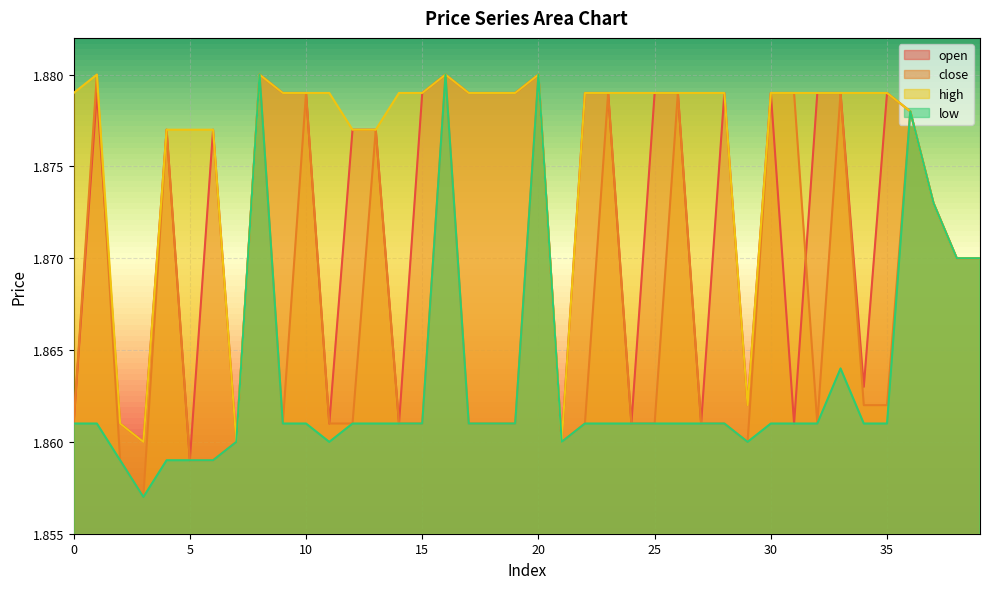

Reading right to left, transcribe all the data shown in this chart.

open: 39=1.9	38=1.9	37=1.9	36=1.9	35=1.9	34=1.9	33=1.9	32=1.9	31=1.9	30=1.9	29=1.9	28=1.9	27=1.9	26=1.9	25=1.9	24=1.9	23=1.9	22=1.9	21=1.9	20=1.9	19=1.9	18=1.9	17=1.9	16=1.9	15=1.9	14=1.9	13=1.9	12=1.9	11=1.9	10=1.9	9=1.9	8=1.9	7=1.9	6=1.9	5=1.9	4=1.9	3=1.9	2=1.9	1=1.9	0=1.9
close: 39=1.9	38=1.9	37=1.9	36=1.9	35=1.9	34=1.9	33=1.9	32=1.9	31=1.9	30=1.9	29=1.9	28=1.9	27=1.9	26=1.9	25=1.9	24=1.9	23=1.9	22=1.9	21=1.9	20=1.9	19=1.9	18=1.9	17=1.9	16=1.9	15=1.9	14=1.9	13=1.9	12=1.9	11=1.9	10=1.9	9=1.9	8=1.9	7=1.9	6=1.9	5=1.9	4=1.9	3=1.9	2=1.9	1=1.9	0=1.9
high: 39=1.9	38=1.9	37=1.9	36=1.9	35=1.9	34=1.9	33=1.9	32=1.9	31=1.9	30=1.9	29=1.9	28=1.9	27=1.9	26=1.9	25=1.9	24=1.9	23=1.9	22=1.9	21=1.9	20=1.9	19=1.9	18=1.9	17=1.9	16=1.9	15=1.9	14=1.9	13=1.9	12=1.9	11=1.9	10=1.9	9=1.9	8=1.9	7=1.9	6=1.9	5=1.9	4=1.9	3=1.9	2=1.9	1=1.9	0=1.9
low: 39=1.9	38=1.9	37=1.9	36=1.9	35=1.9	34=1.9	33=1.9	32=1.9	31=1.9	30=1.9	29=1.9	28=1.9	27=1.9	26=1.9	25=1.9	24=1.9	23=1.9	22=1.9	21=1.9	20=1.9	19=1.9	18=1.9	17=1.9	16=1.9	15=1.9	14=1.9	13=1.9	12=1.9	11=1.9	10=1.9	9=1.9	8=1.9	7=1.9	6=1.9	5=1.9	4=1.9	3=1.9	2=1.9	1=1.9	0=1.9